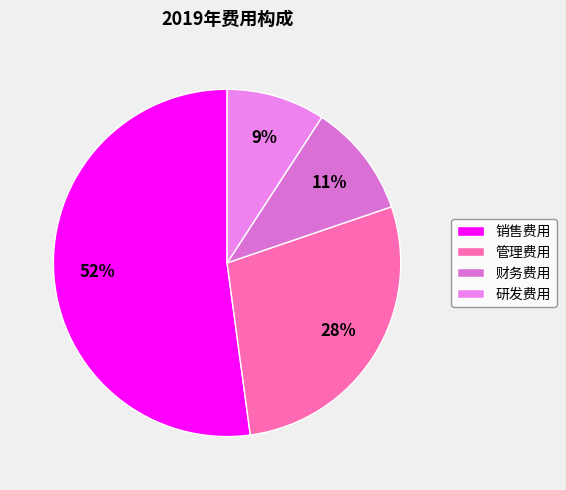

Rank the categories by value from lowest to highest.

研发费用, 财务费用, 管理费用, 销售费用